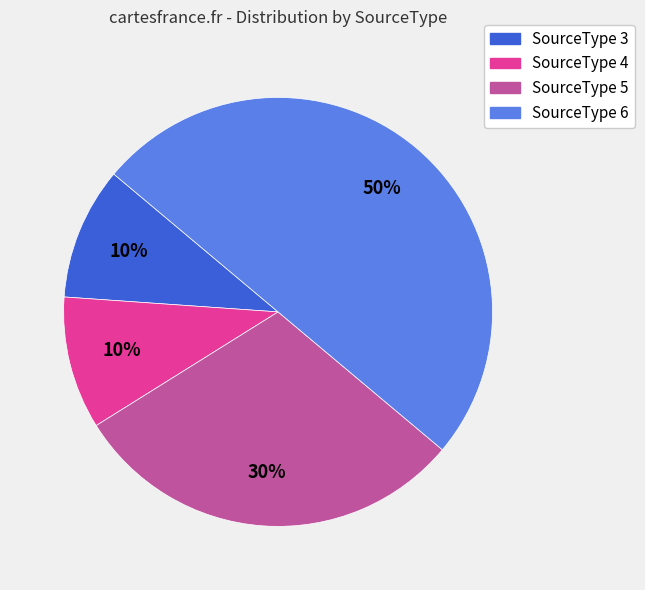

To the nearest percent, what is the difference between the largest and smallest slice percentages?

40%